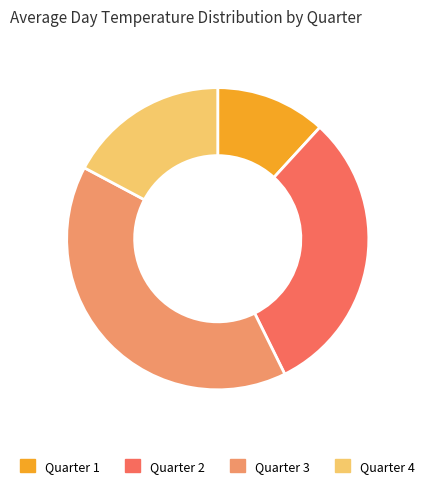

Do Quarter 3 and Quarter 1 together represent more than half of the pie?

Yes